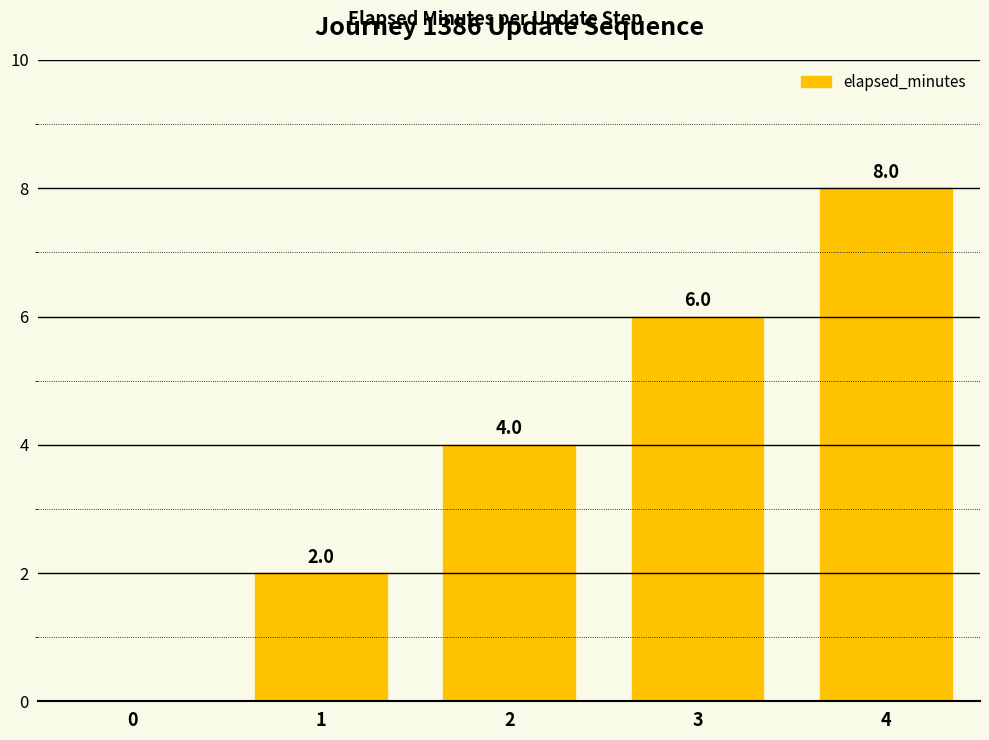

True or false: the data shows 3 at 3.

False